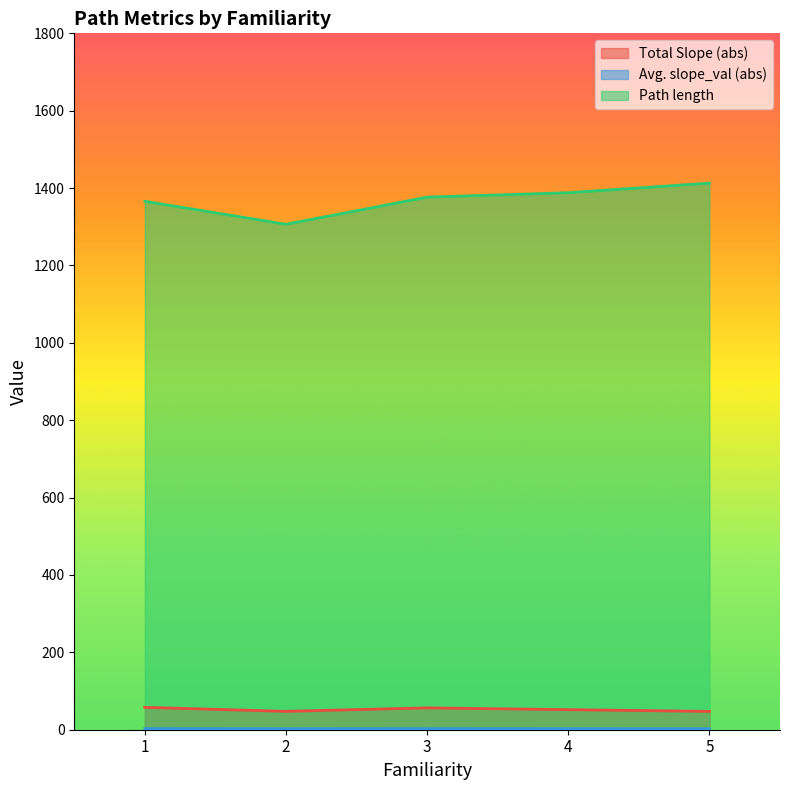

What are all the series names shown in the legend?

Total Slope (abs), Avg. slope_val (abs), Path length